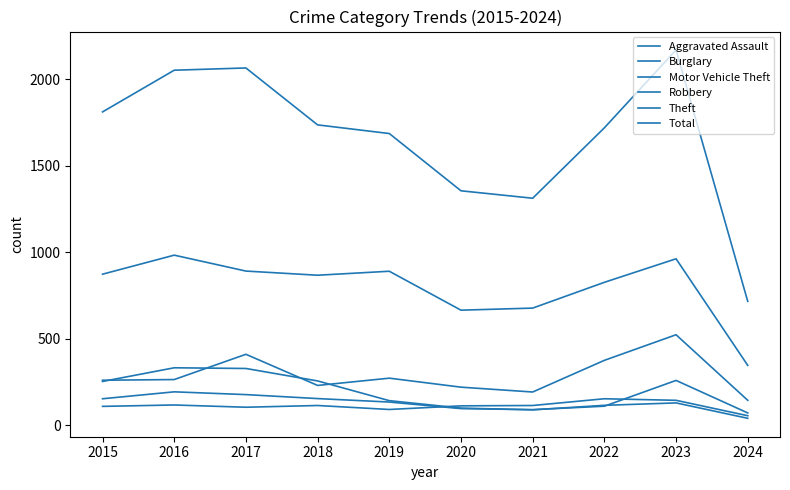

Is this an area chart (filled region under the line)?

No